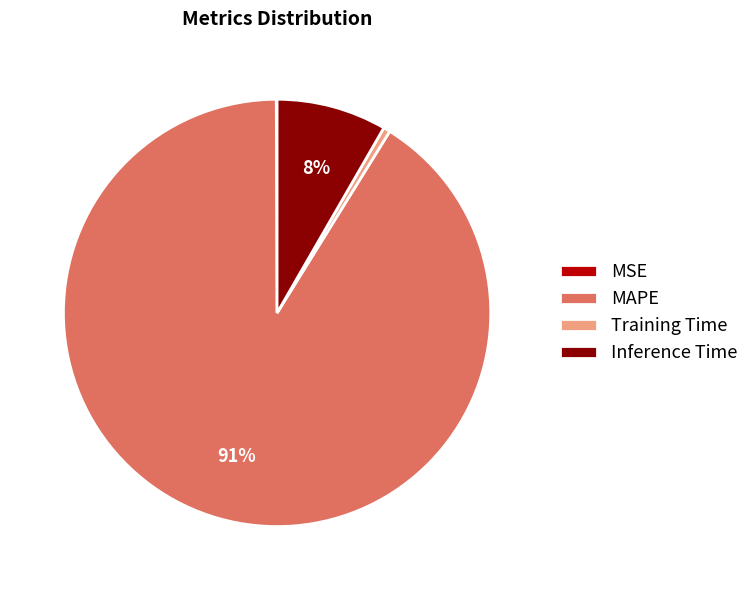

Between Inference Time and Training Time, which is larger?

Inference Time